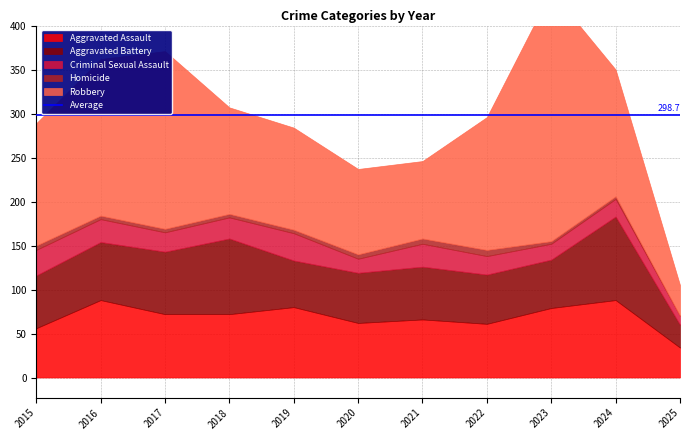

What is the average value of the Robbery series?

141